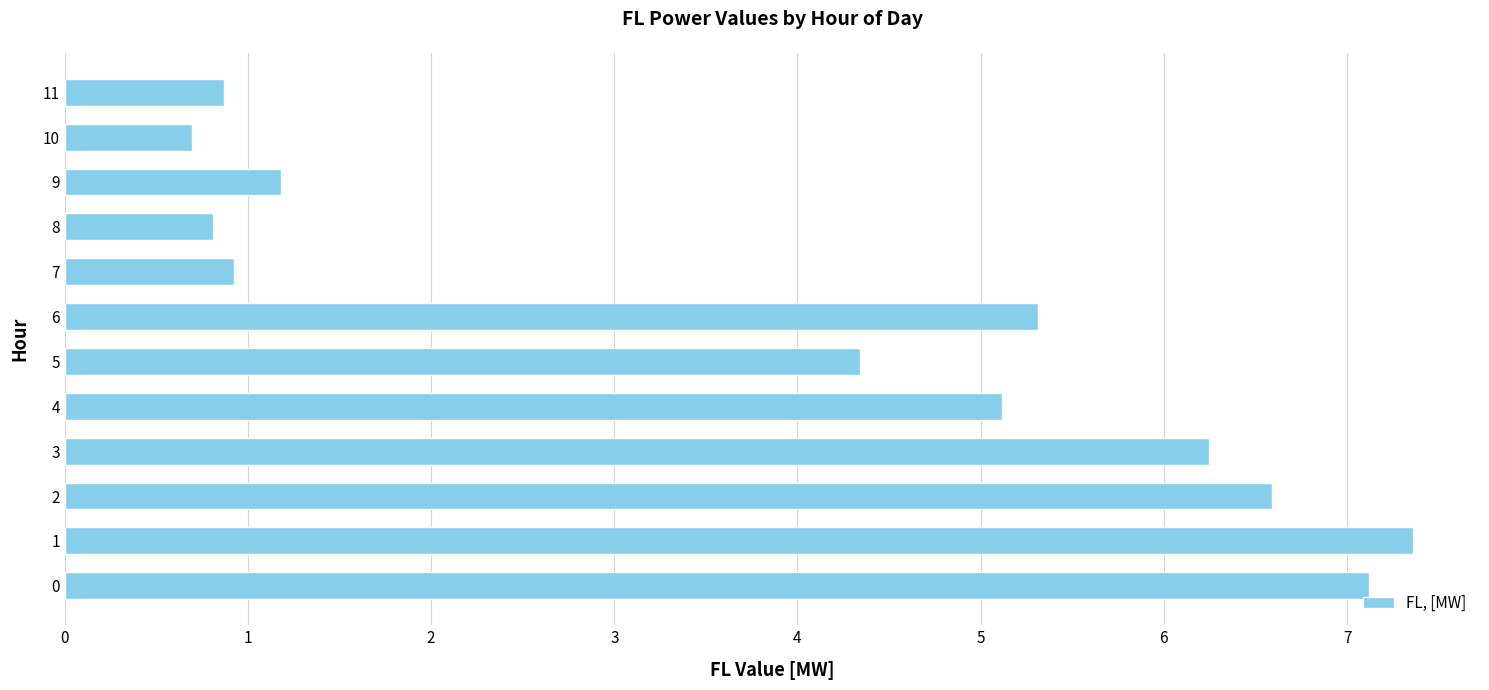

Are the bars horizontal?

Yes